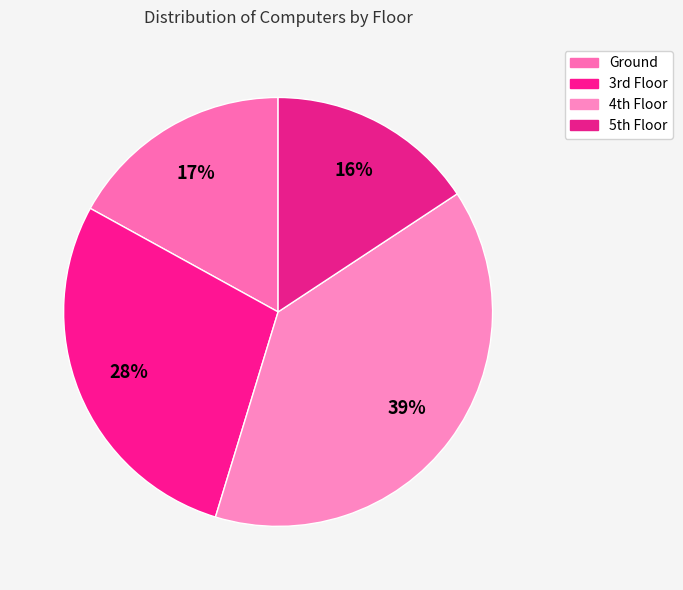

To the nearest percent, what portion does Ground represent?

17%